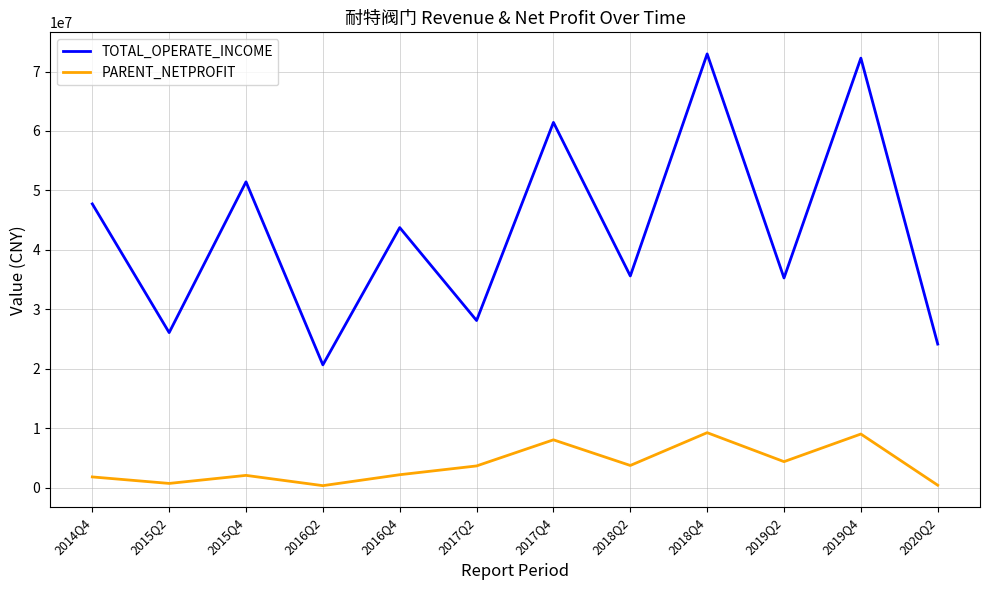

What is the approximate value of TOTAL_OPERATE_INCOME at 2015Q2?

26093135.5